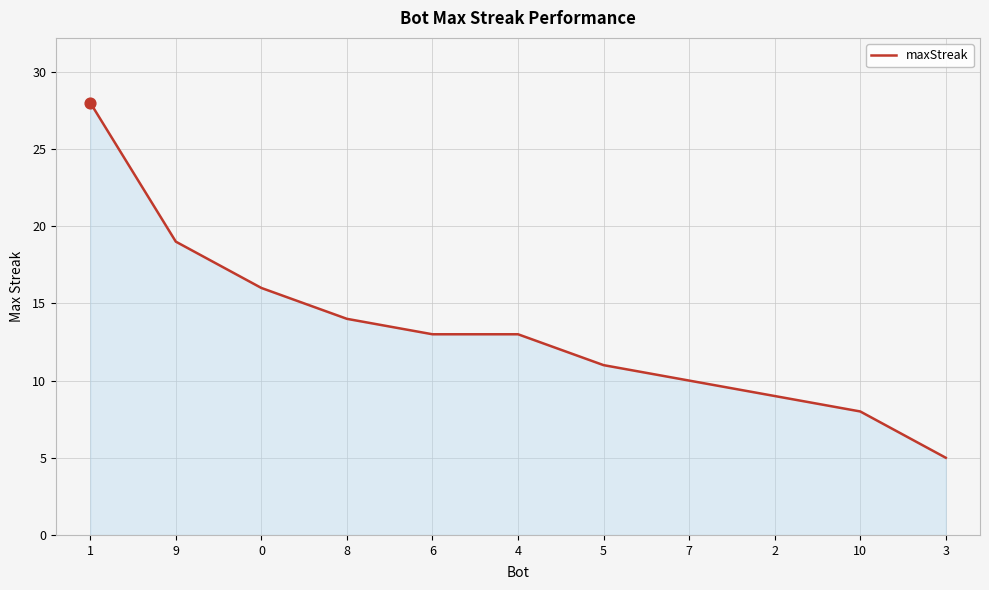

What is the ratio of the value at 10 to the value at 9?

0.4